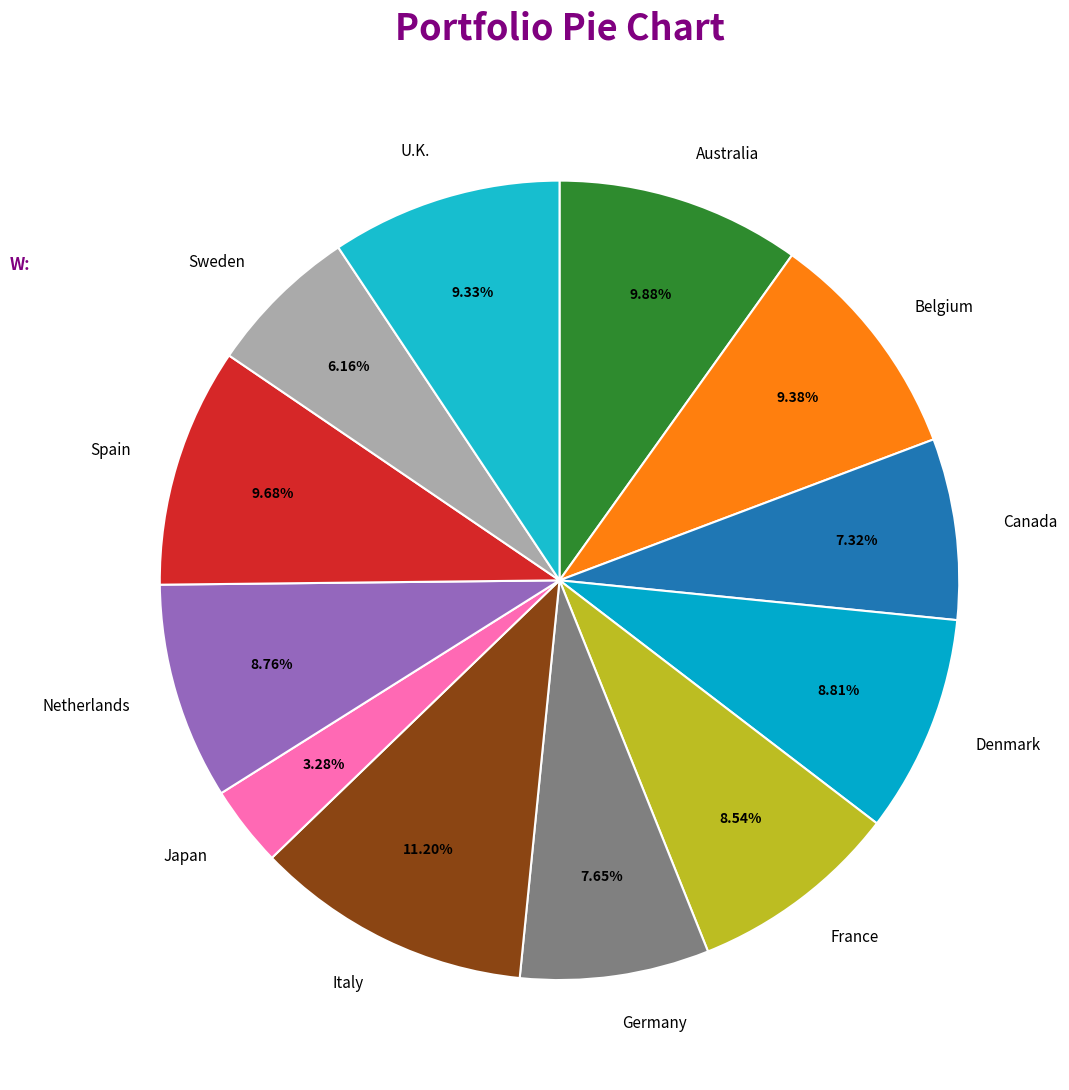

To the nearest percent, what is the difference between the Spain and France slice percentages?

1%